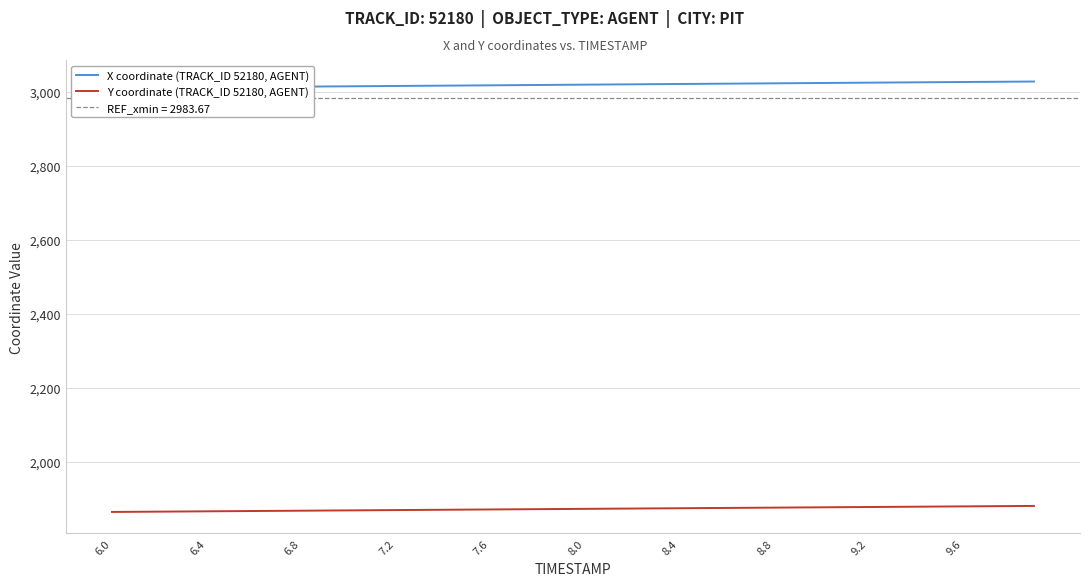

What is the maximum value for Y coordinate (TRACK_ID 52180, AGENT)?

1881.6